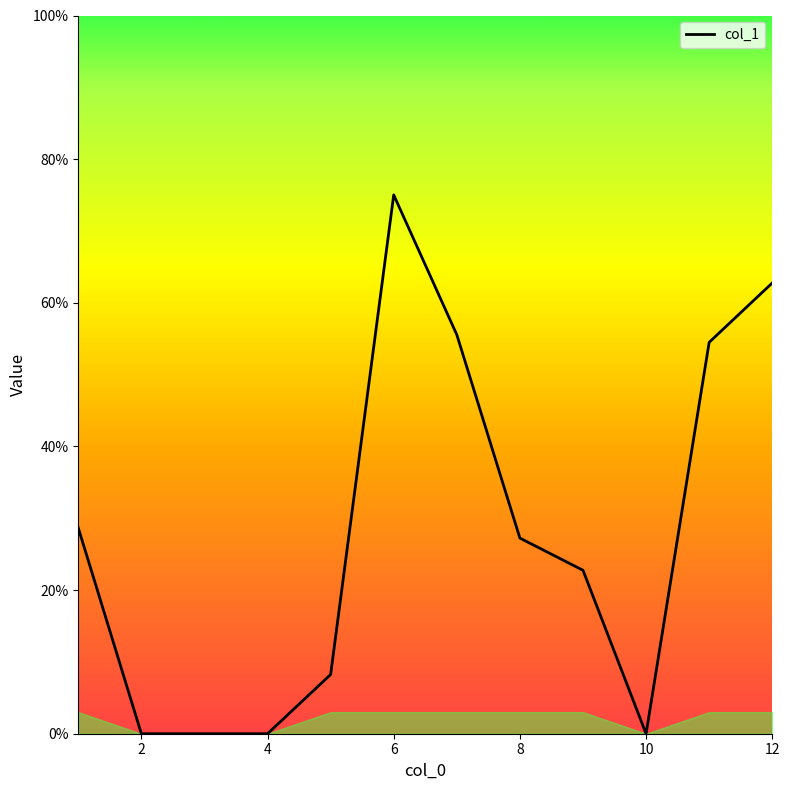

What is the maximum value shown in the chart?

75.0